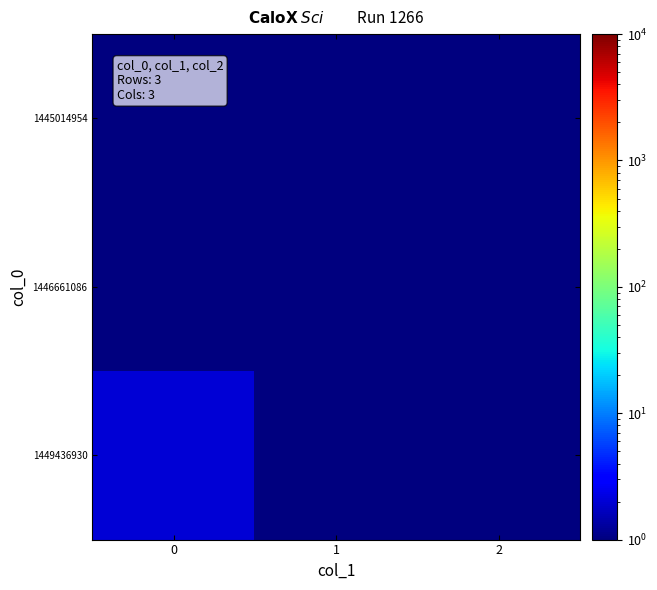

How many distinct data groups are displayed?

3